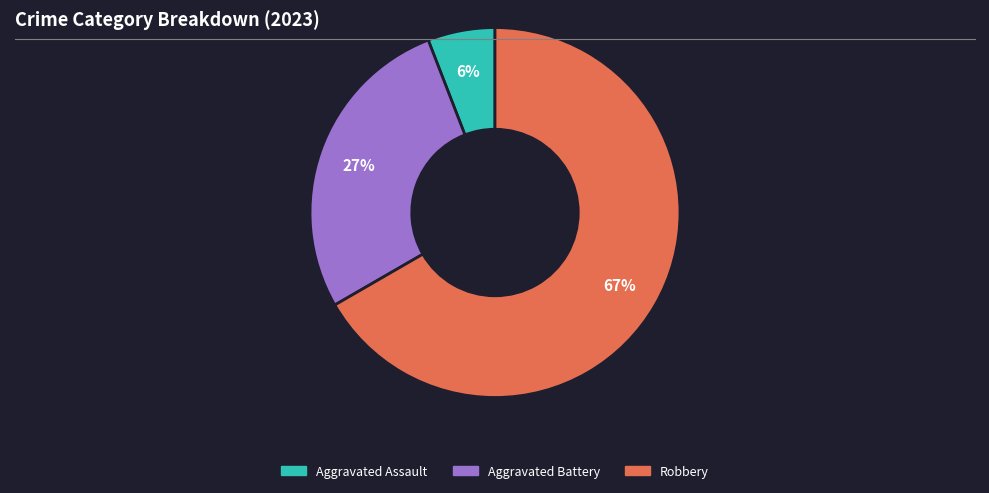

Is there a majority slice in this chart?

Yes